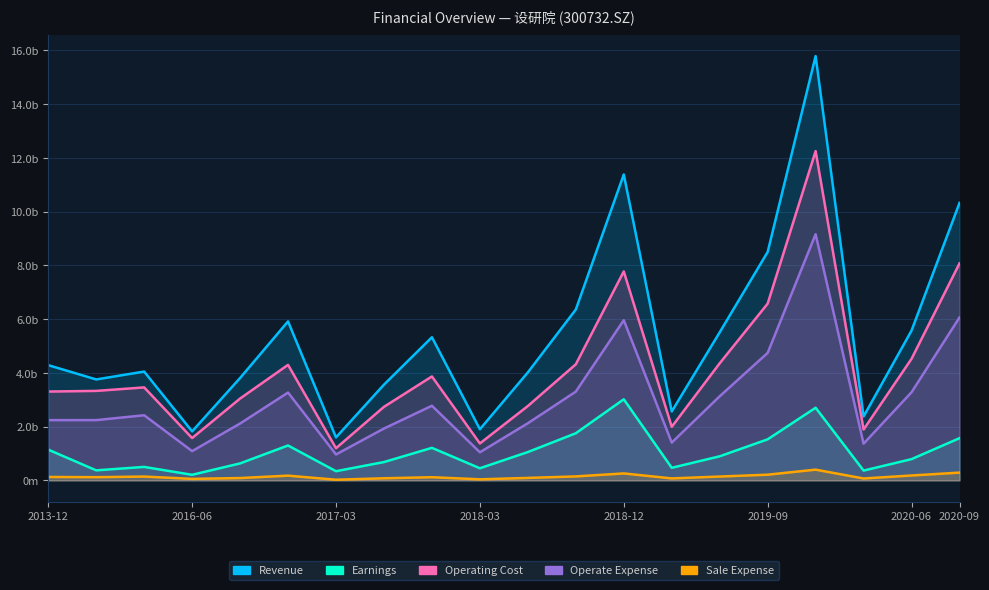

What is the value of the Revenue point at the 14th from the left?

256300759.7